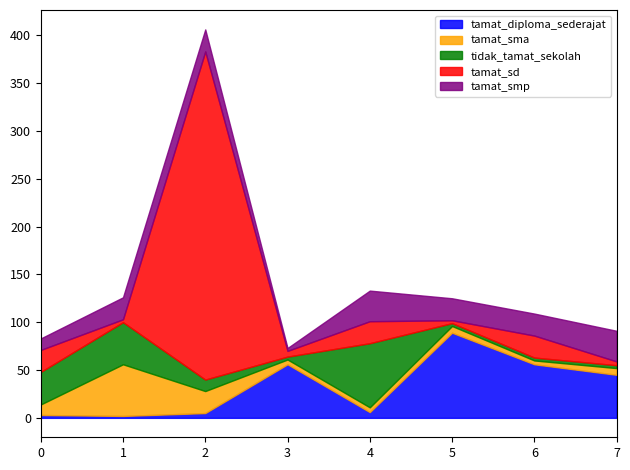

What is the highest value of the tamat_diploma_sederajat series?

89